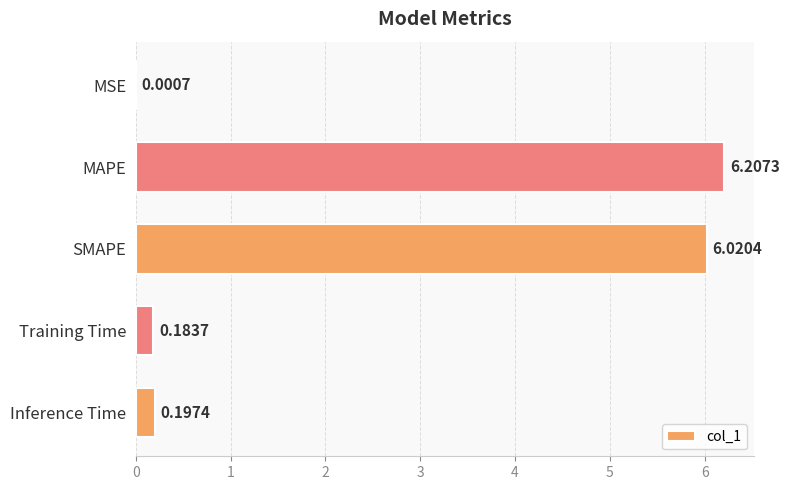

How many data points does each series have?

5